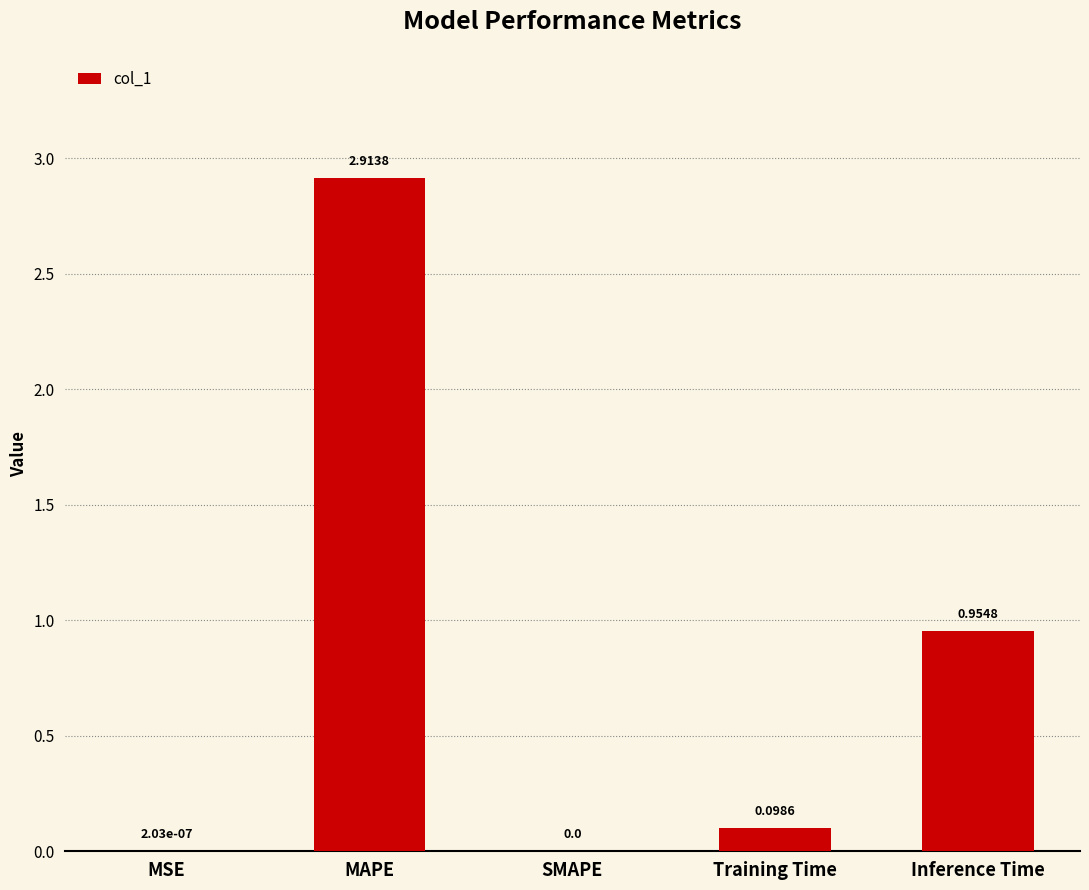

Where is the data nearest to the value 1?

Inference Time